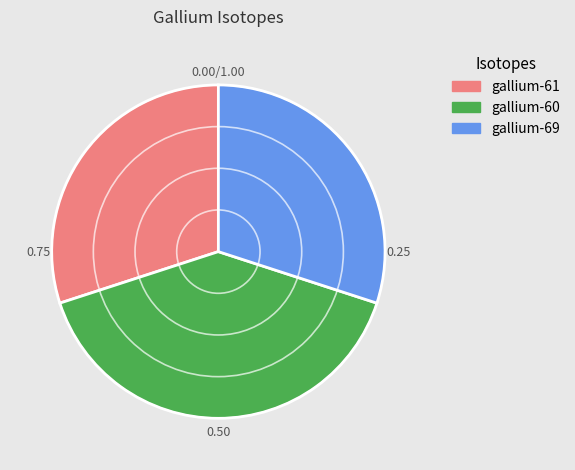

Is gallium-60 the majority of the pie?

No